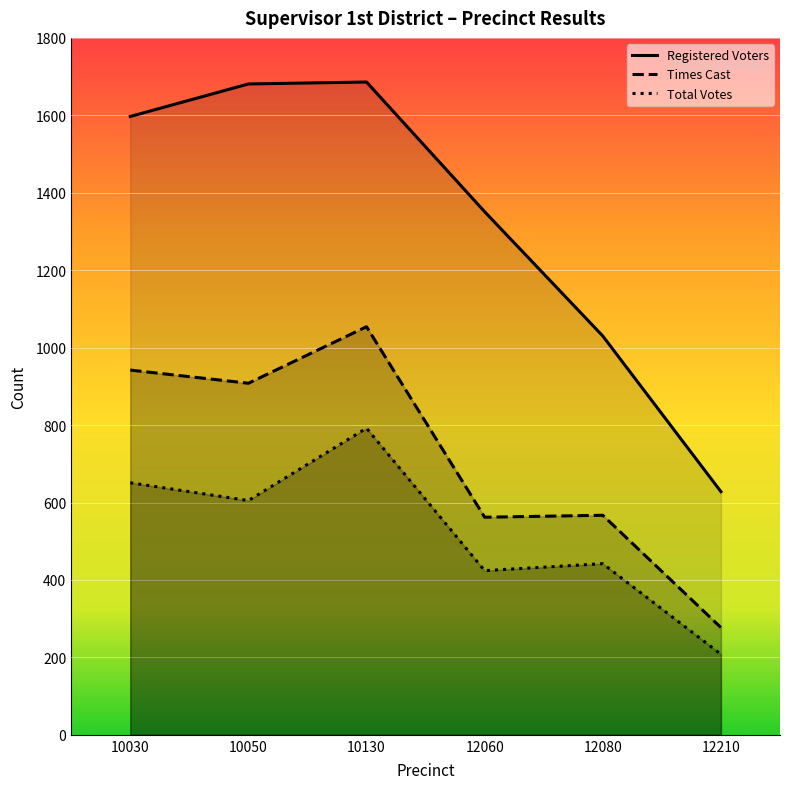

True or false: Times Cast and Total Votes intersect in this chart.

False